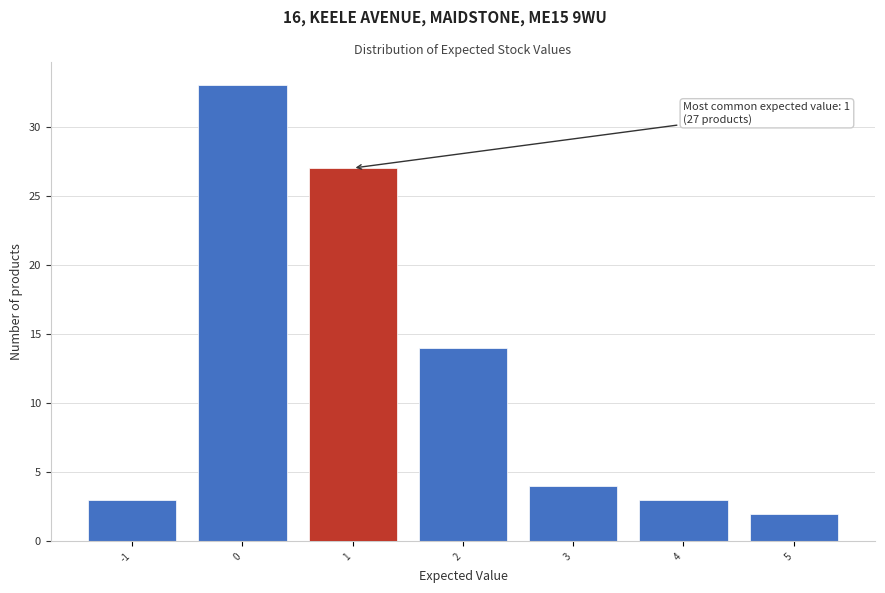

Which range on the x-axis has the tallest bar?

-0.5 to 0.5